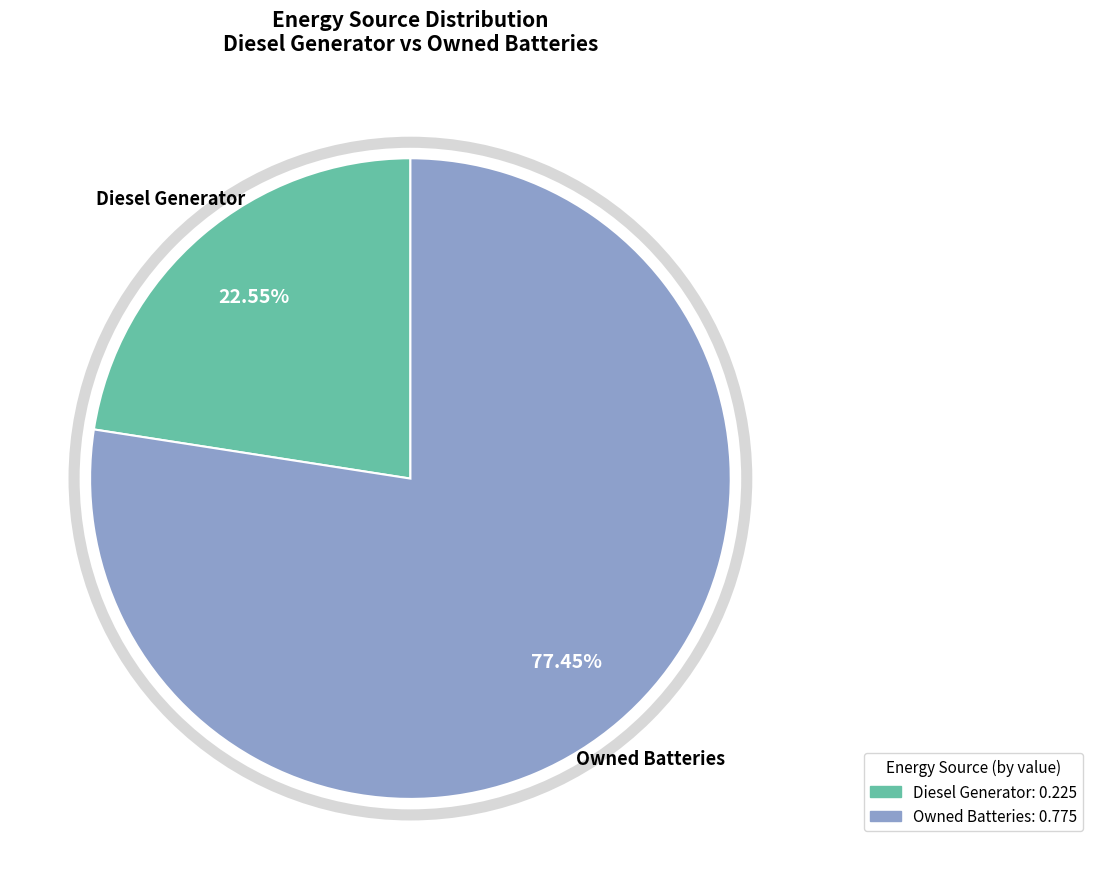

Which slice represents more than half of the pie?

Owned Batteries: 0.775